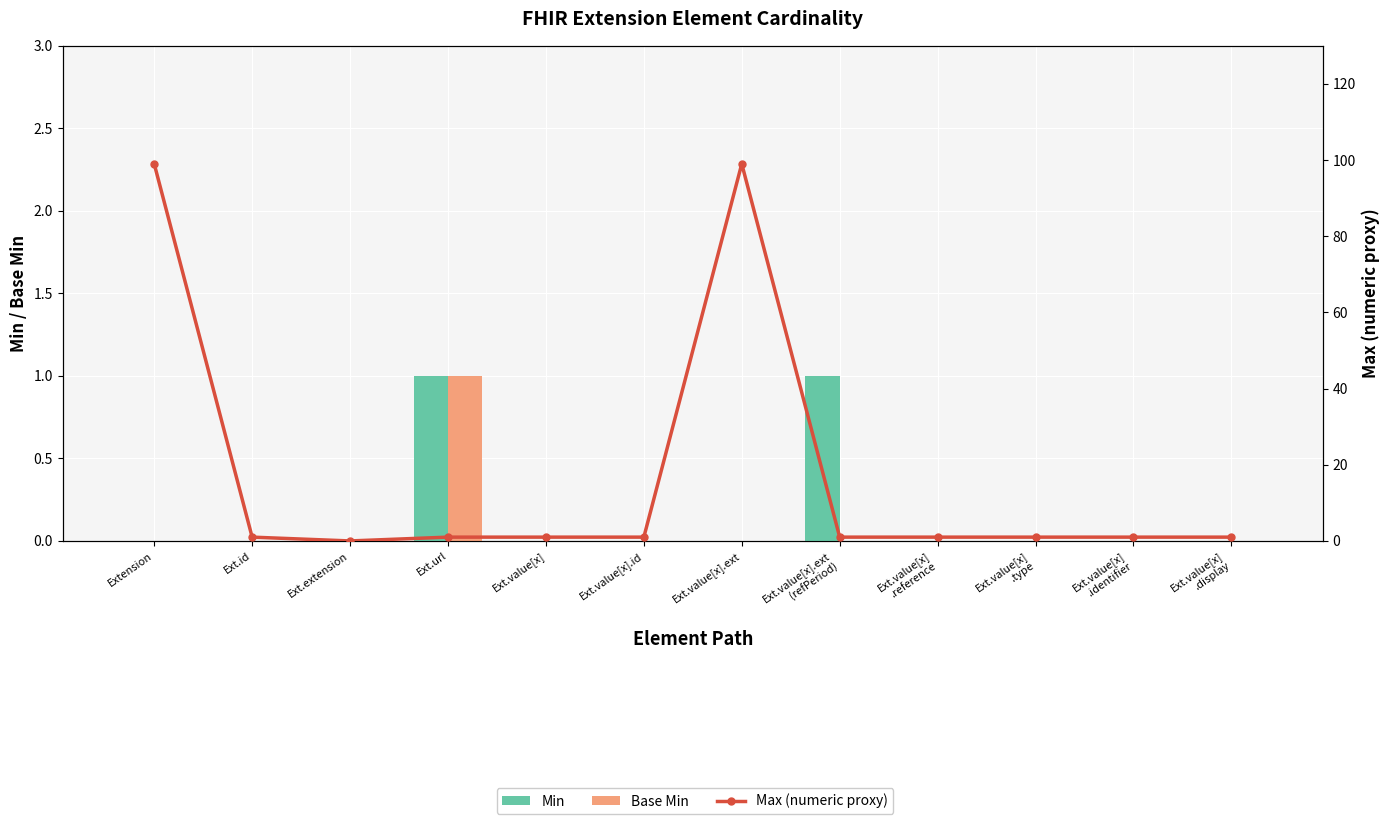

What position from the left is Extension?

1